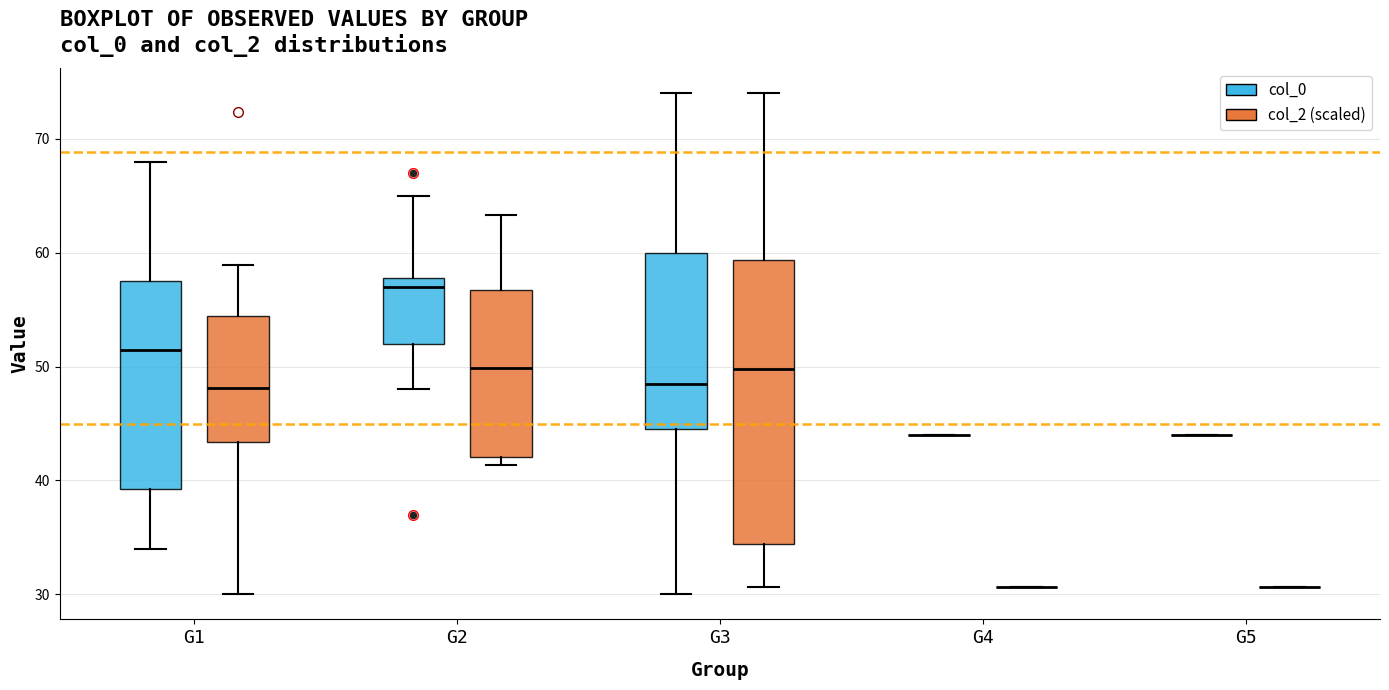

Reading left to right, transcribe this box plot: for each box, give where its median line is, the range the box spans, and where its two whiskers end, as read against the y-axis. The values are not printed on the chart, so give them approximately, as read against the axis.

G1 (col_0): median 52, box 39 to 58, whiskers 34 to 68
G1 (col_2 (scaled)): median 48, box 43 to 54, whiskers 30 to 59
G2 (col_0): median 57, box 52 to 58, whiskers 48 to 65
G2 (col_2 (scaled)): median 50, box 42 to 57, whiskers 41 to 63
G3 (col_0): median 49, box 45 to 60, whiskers 30 to 74
G3 (col_2 (scaled)): median 50, box 34 to 59, whiskers 31 to 74
G4 (col_0): box collapsed to a line at 44, whiskers 44 to 44
G4 (col_2 (scaled)): box collapsed to a line at 31, whiskers 31 to 31
G5 (col_0): box collapsed to a line at 44, whiskers 44 to 44
G5 (col_2 (scaled)): box collapsed to a line at 31, whiskers 31 to 31